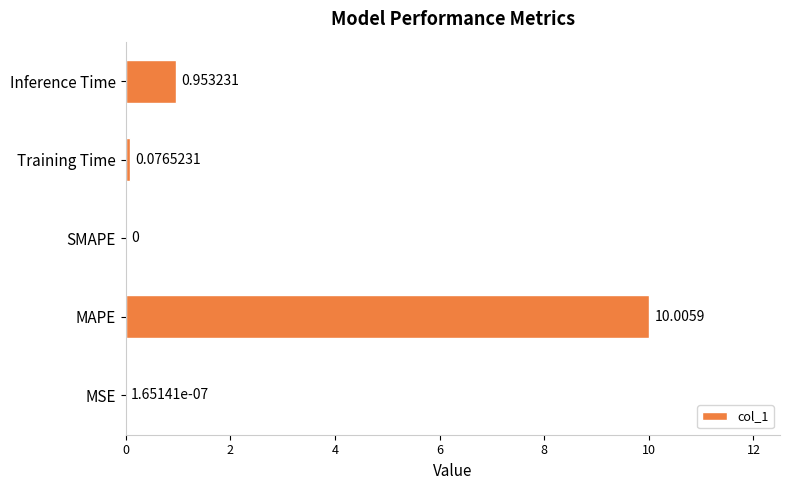

At which label is the value closest to 5?

Inference Time